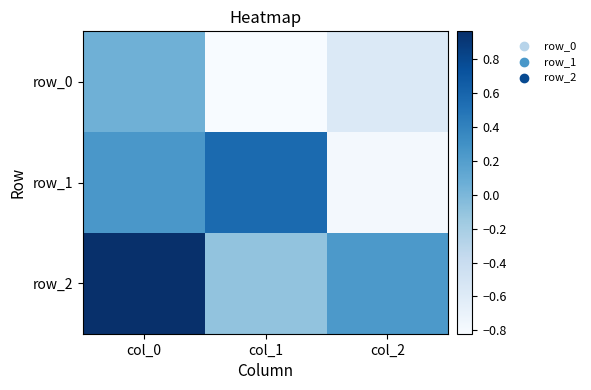

What is the greatest value displayed?

1.0